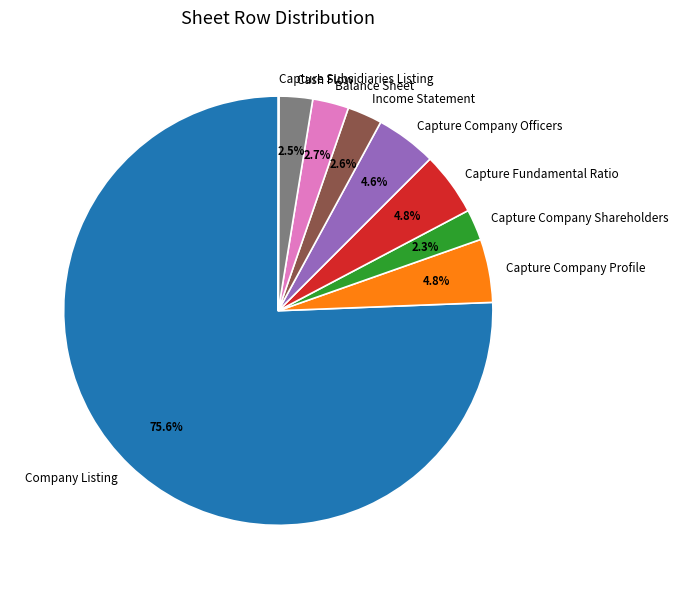

What is the largest slice in the pie chart?

Company Listing